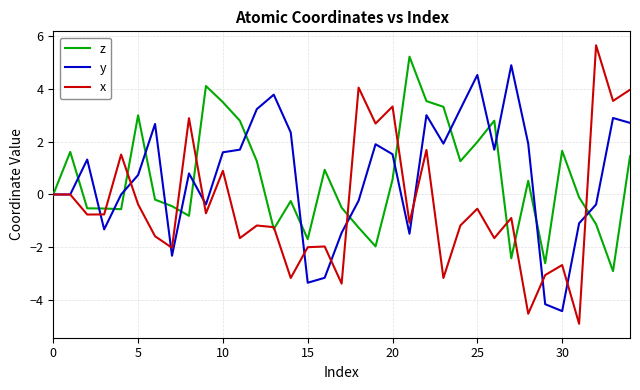

What is the highest value of the x series?

5.6